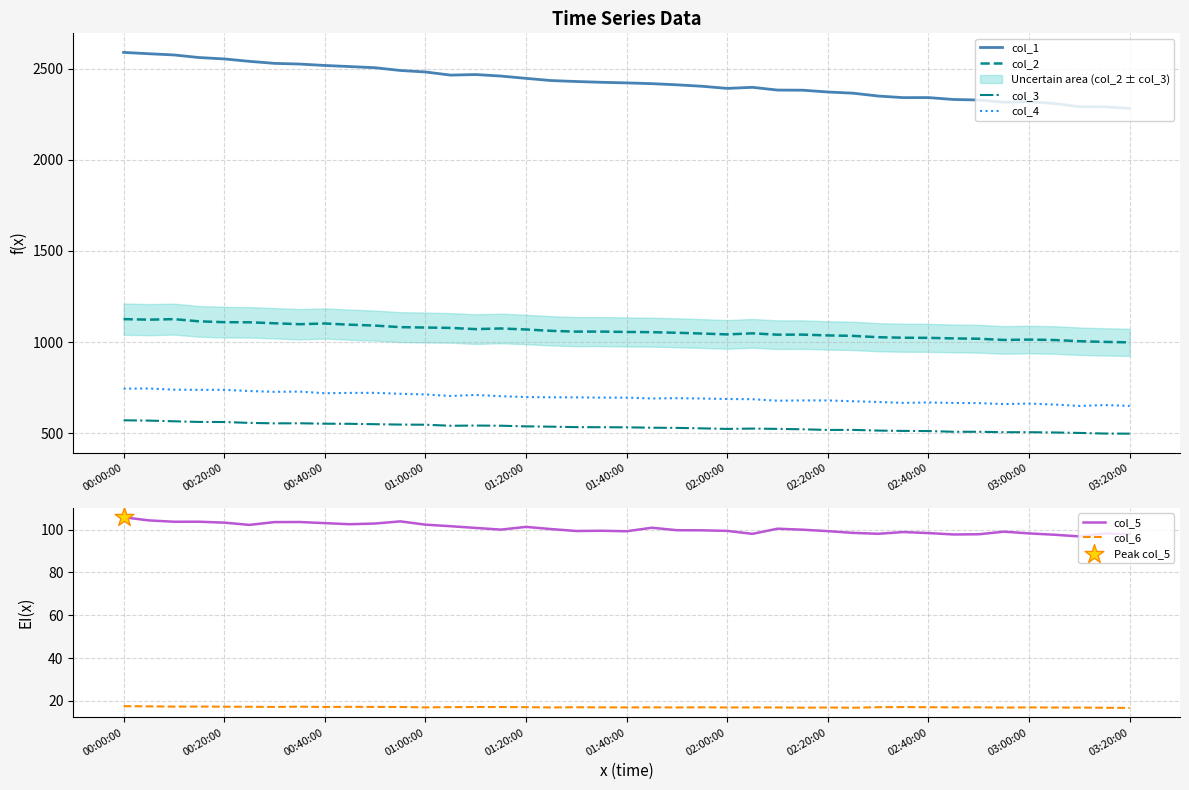

Which series contains the lowest Y value?

col_6